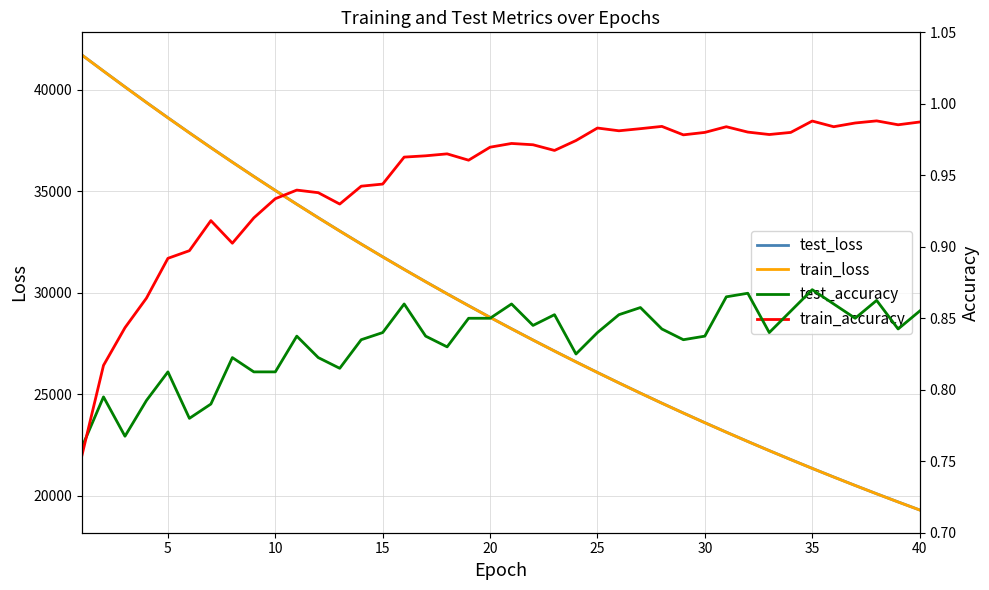

What is the minimum value for train_loss?

19299.2